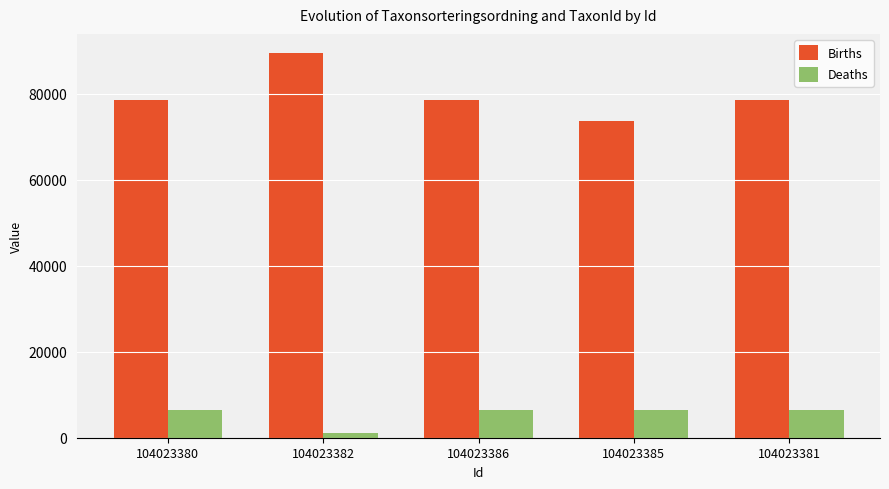

Is it true that Deaths equals 6456 at 104023381?

True